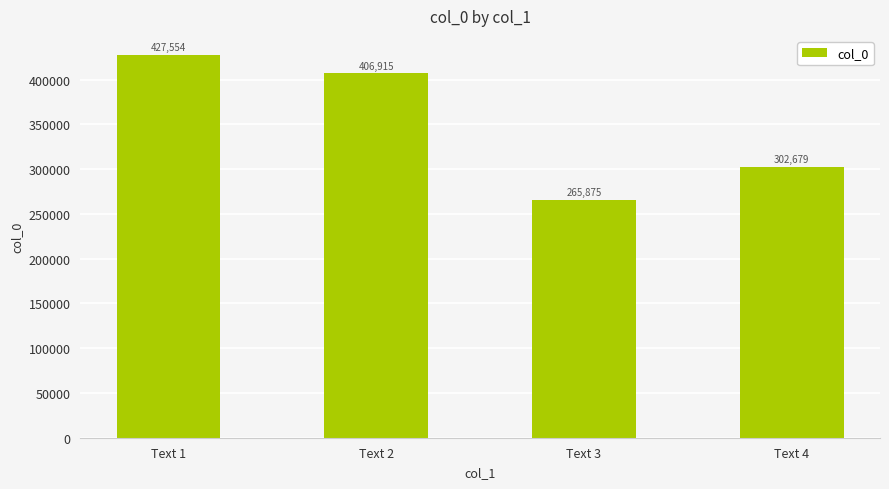

How many categories are shown in the chart?

4